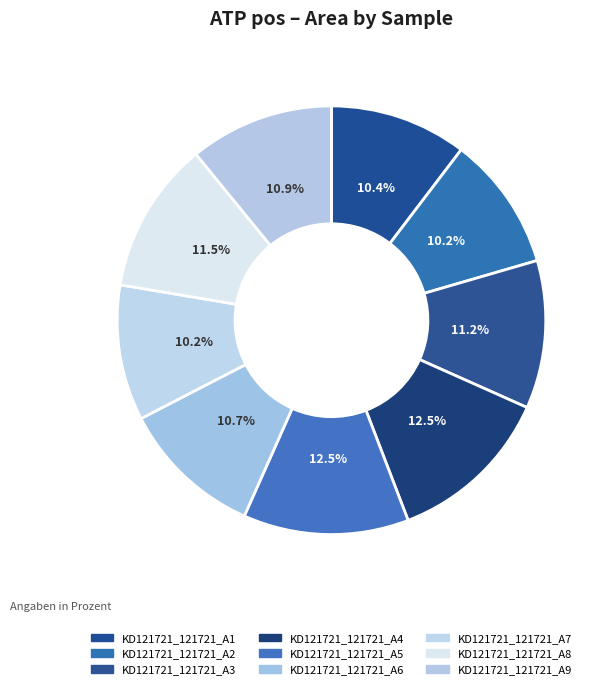

Which slice is the smallest?

KD121721_121721_A2